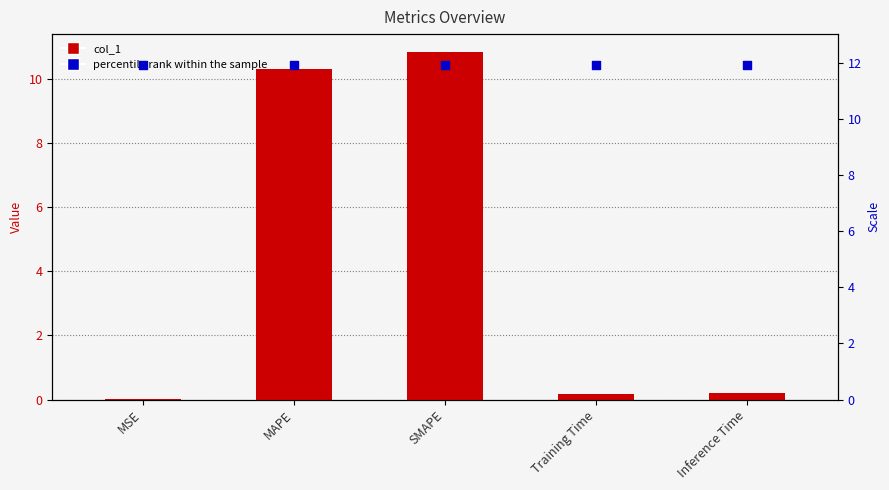

At which category is the sum across all series the highest?

SMAPE